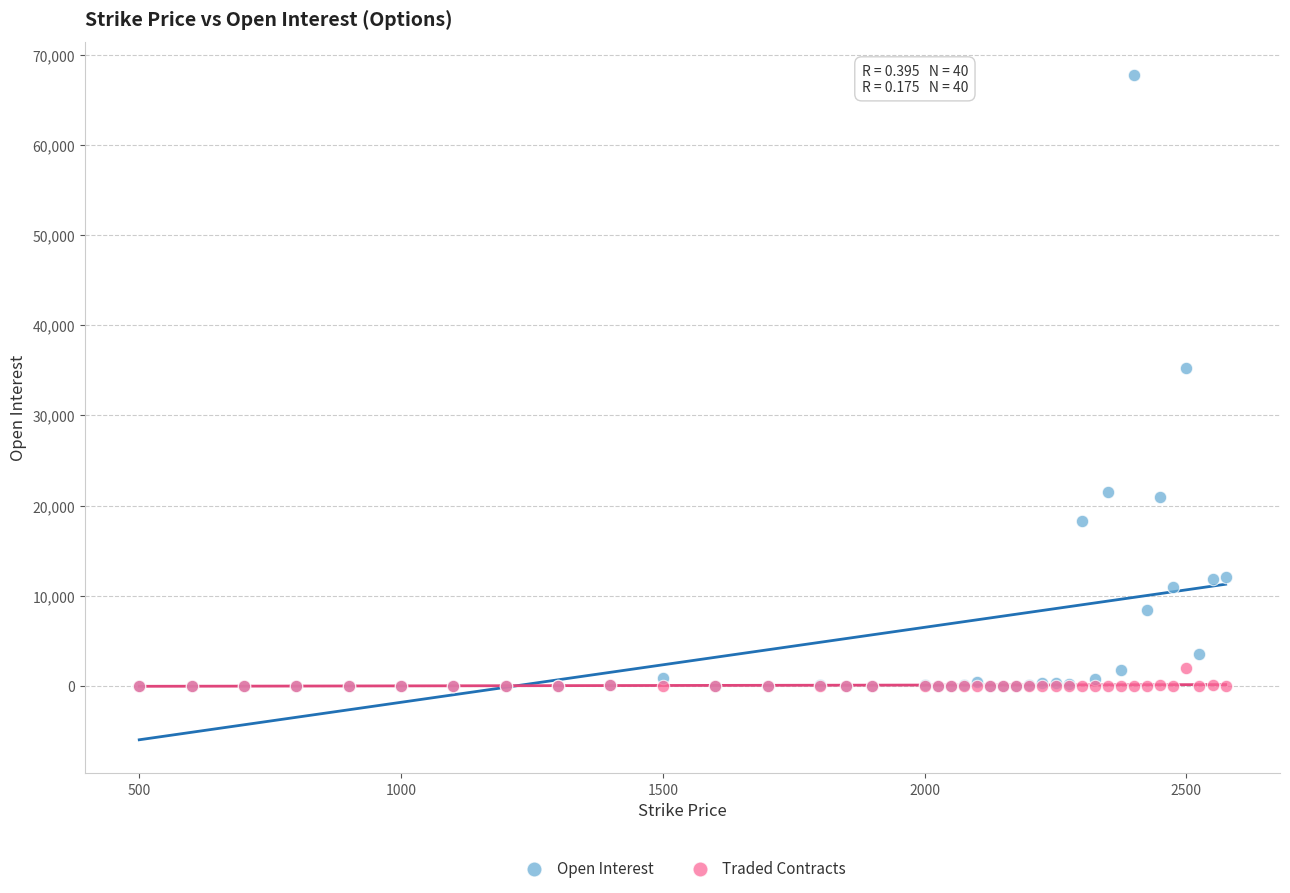

Which series has the widest spread of Y values?

Open Interest